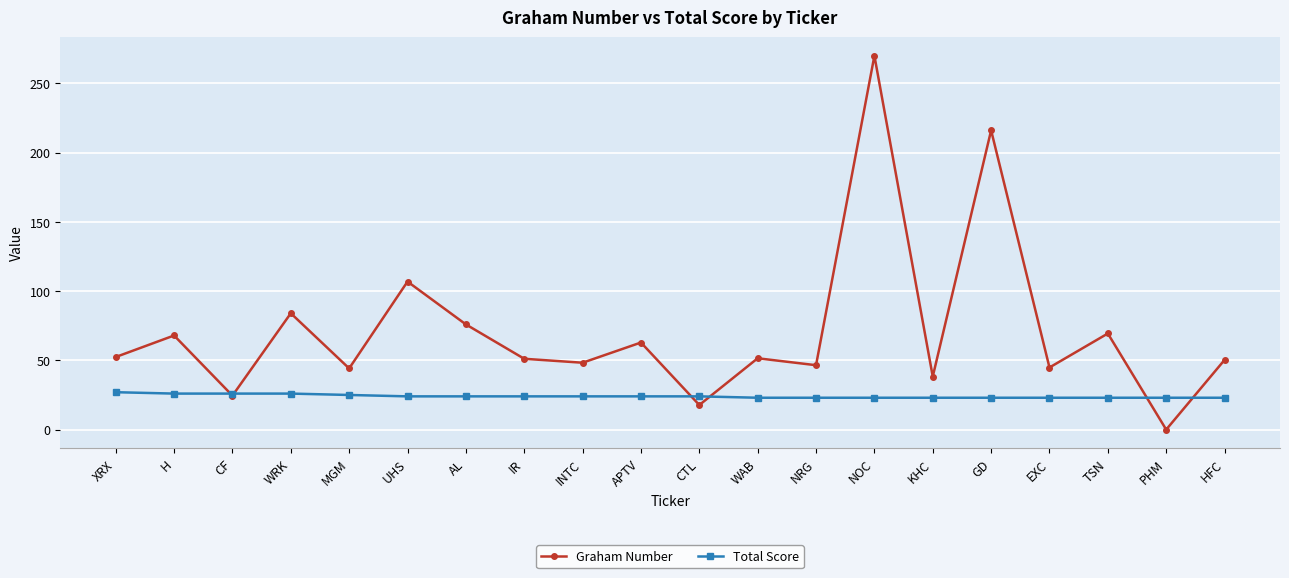

What is the total value across all series at MGM?

69.2